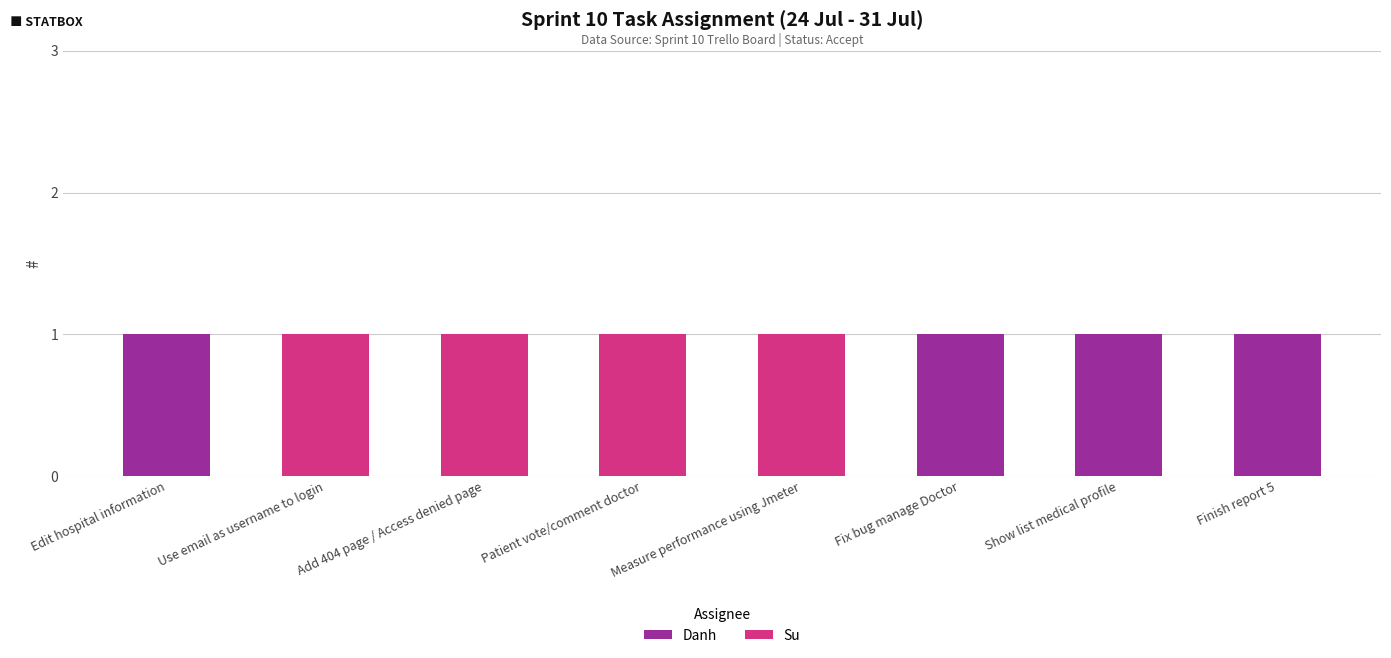

How many series are shown in this chart?

2